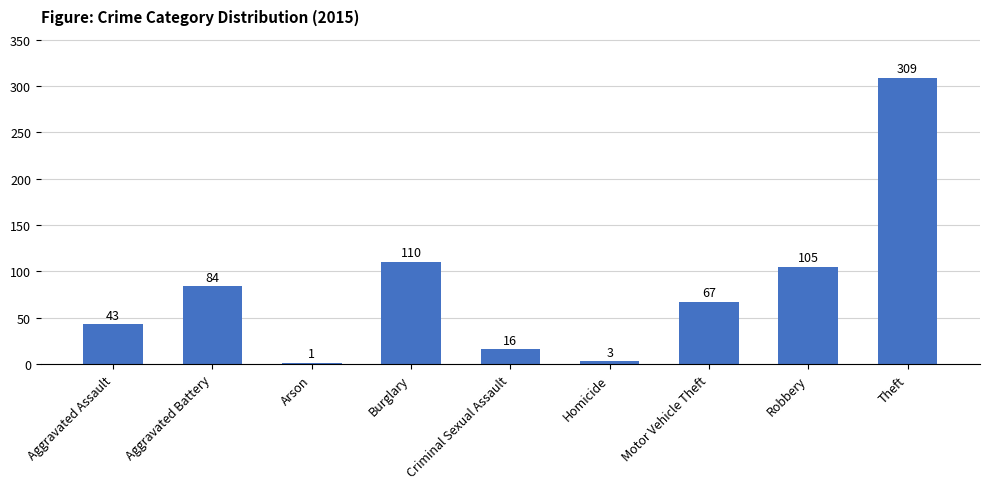

Reading right to left, what are all the values shown in this chart?

Theft=309	Robbery=105	Motor Vehicle Theft=67	Homicide=3	Criminal Sexual Assault=16	Burglary=110	Arson=1	Aggravated Battery=84	Aggravated Assault=43